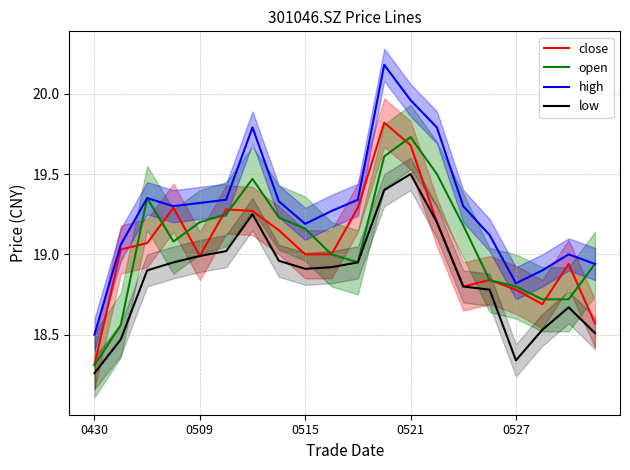

Which series has the largest range (max minus min)?

high